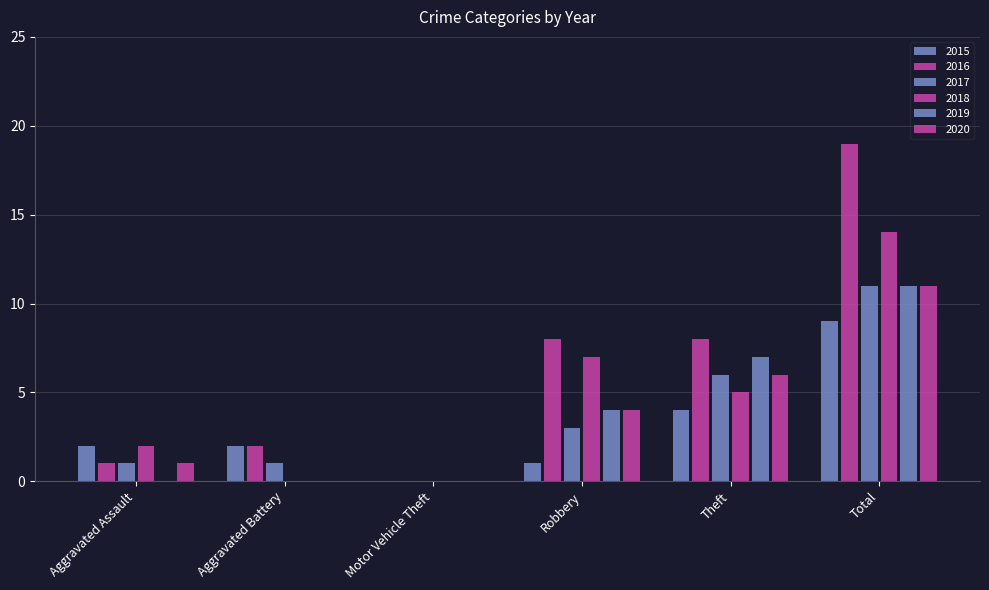

How many categories are shown in the chart?

6